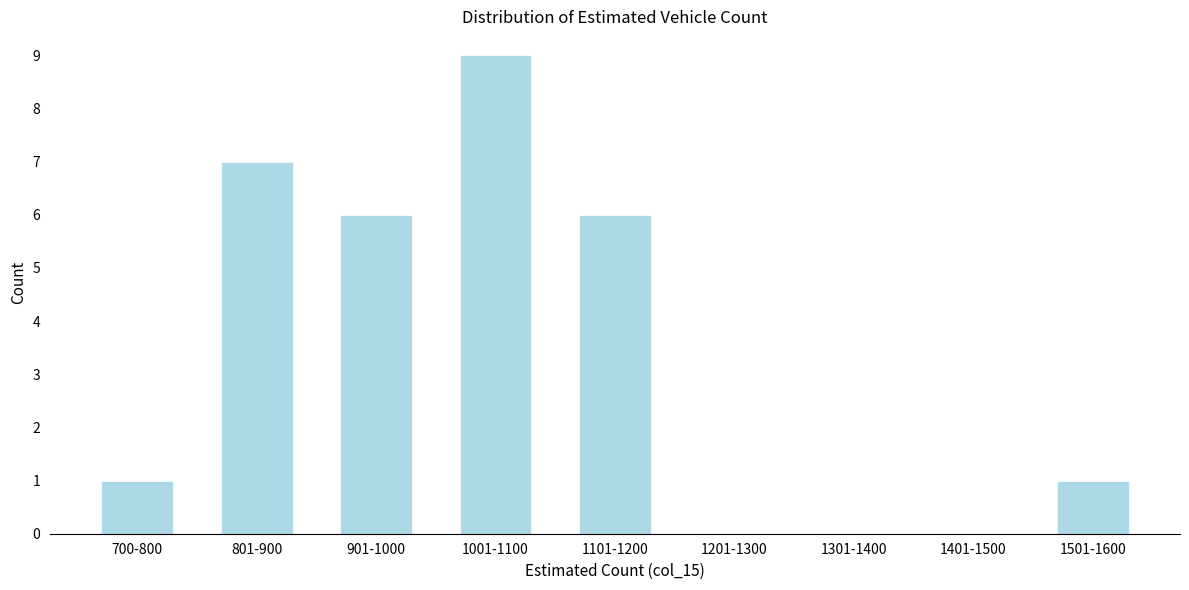

Reading left to right, extract all data points from this chart.

700-800=1	801-900=7	901-1000=6	1001-1100=9	1101-1200=6	1201-1300=0	1301-1400=0	1401-1500=0	1501-1600=1